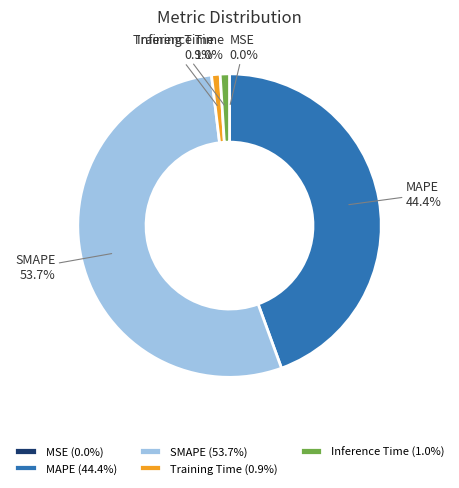

Which has a higher value, Training Time or MAPE?

MAPE